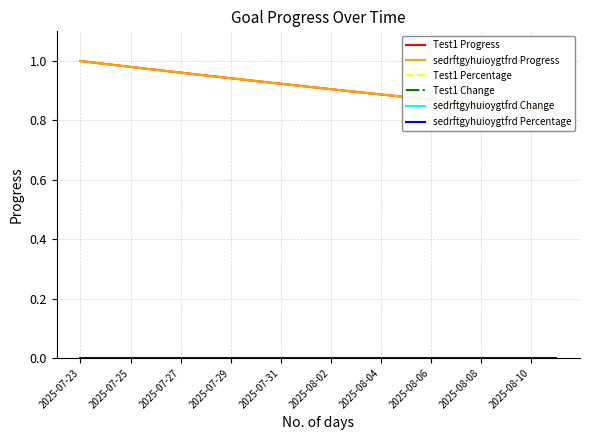

At which category is the sum across all series the highest?

2025-07-23